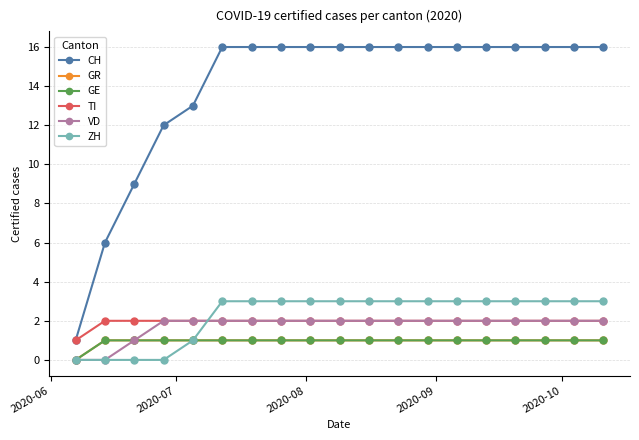

Is this an area chart (filled region under the line)?

No